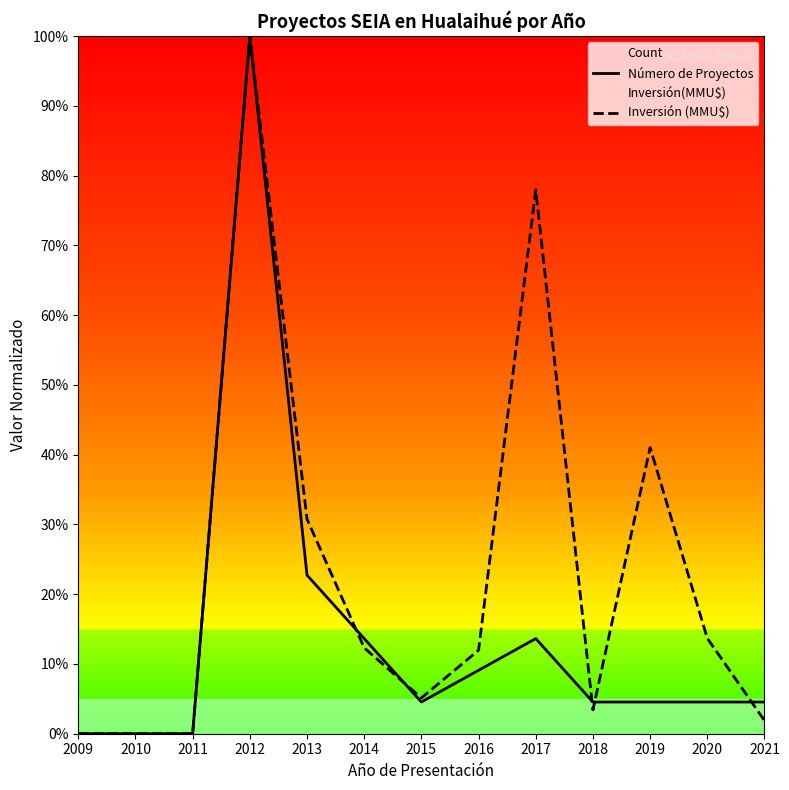

Which label corresponds to the largest value in the chart?

2012